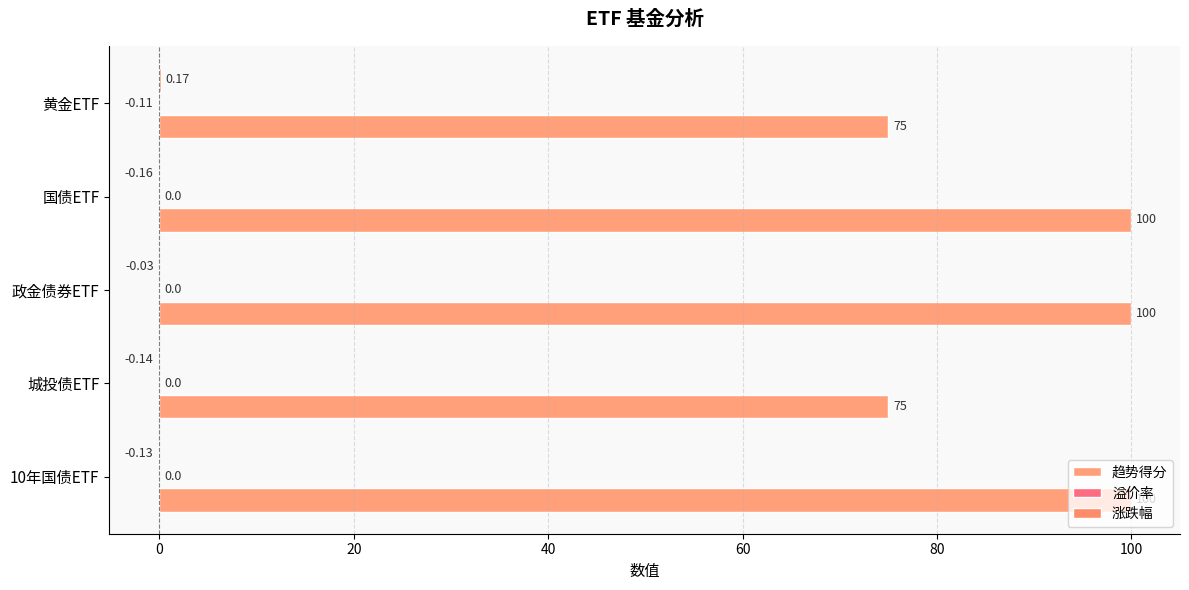

Reading left to right, extract all data points from this chart.

趋势得分: 100.0	75.0	100.0	100.0	75.0
溢价率: 0.0	0.0	0.0	0.0	-0.1
涨跌幅: -0.1	-0.1	-0.0	-0.2	0.2